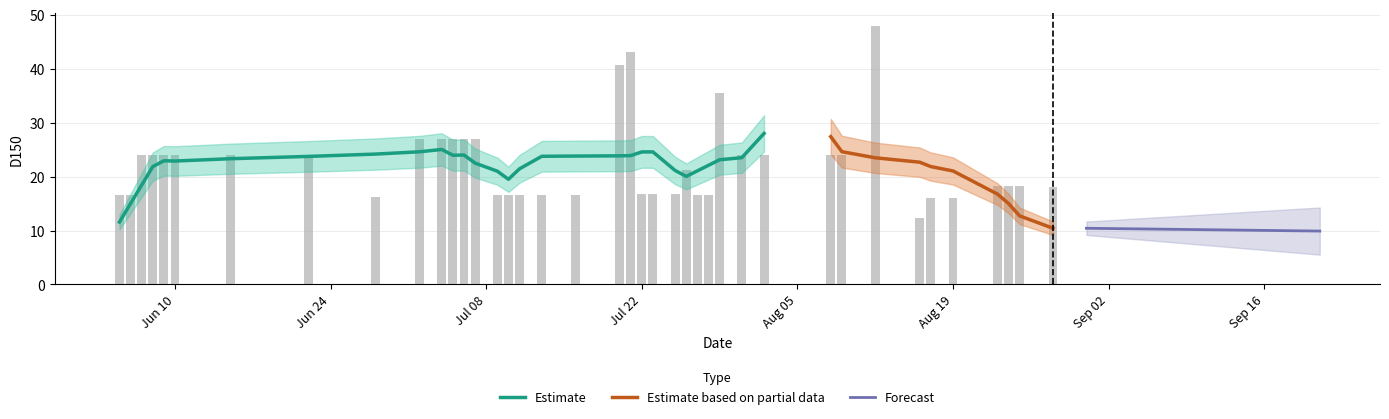

What is the change in value from 7/7/2018 to 25/8/2018?

-8.7